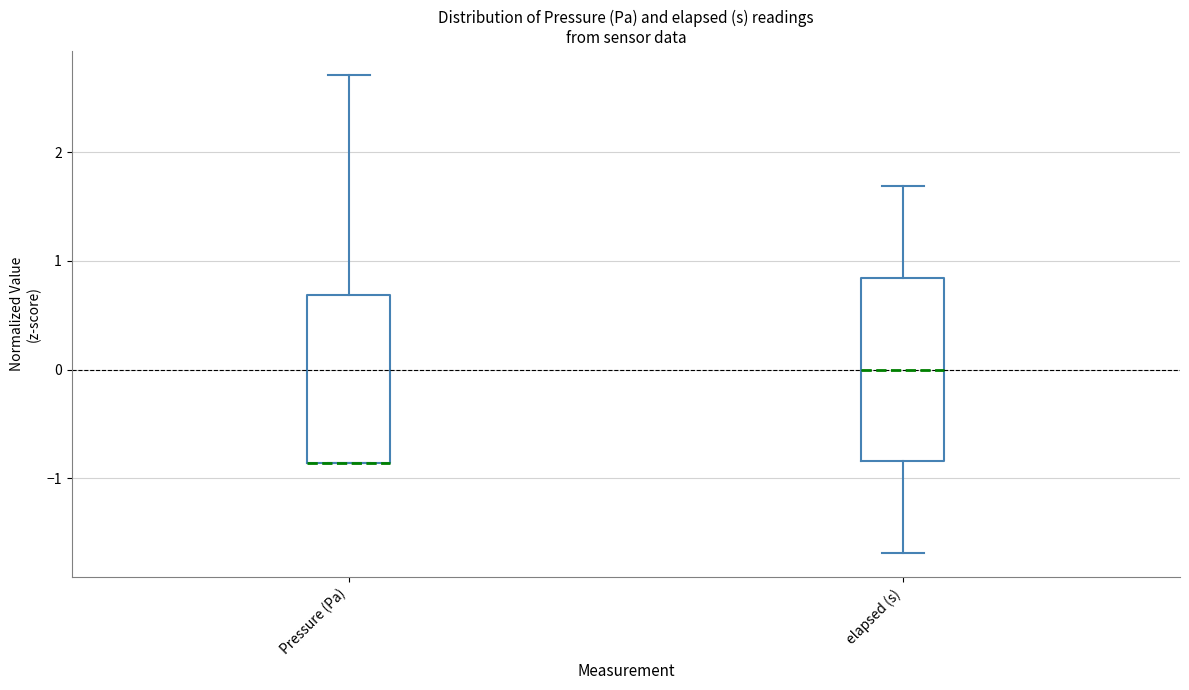

Reading left to right, transcribe this box plot: for each box, give where its median line is, the range the box spans, and where its two whiskers end, as read against the y-axis. The values are not printed on the chart, so give them approximately, as read against the axis.

Pressure (Pa): median -0.9 (drawn on the box's lower edge), box -0.9 to 0.7, whiskers -0.9 to 2.7
elapsed (s): median 0.0, box -0.8 to 0.8, whiskers -1.7 to 1.7